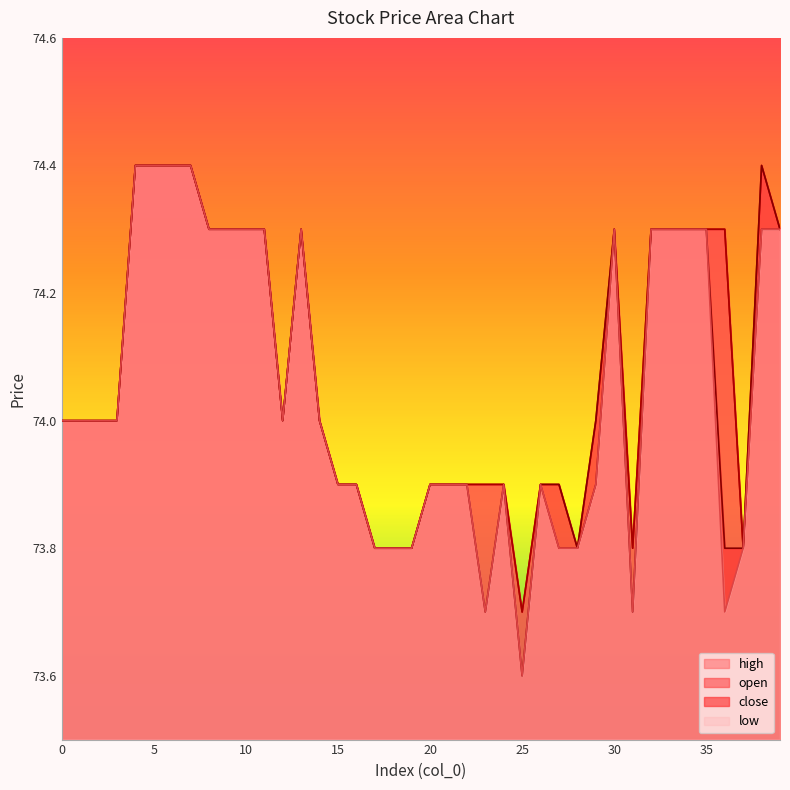

True or false: close and high cross at least once.

False